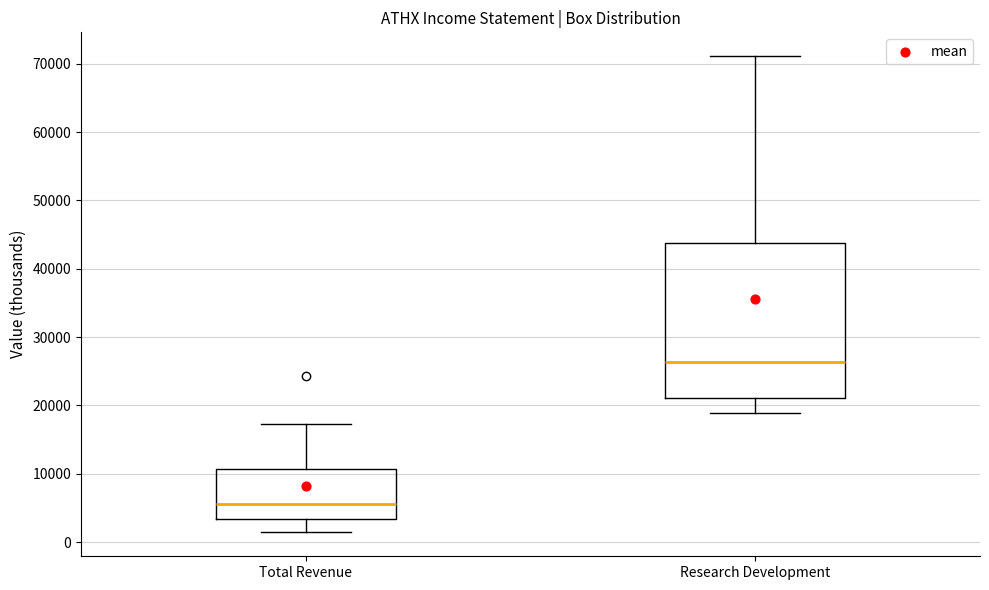

Reading left to right, transcribe this box plot: for each box, give where its median line is, the range the box spans, and where its two whiskers end, as read against the y-axis. The values are not printed on the chart, so give them approximately, as read against the axis.

Total Revenue: median 6000, box 3000 to 11000, whiskers 1000 to 17000
Research Development: median 26000, box 21000 to 44000, whiskers 19000 to 71000